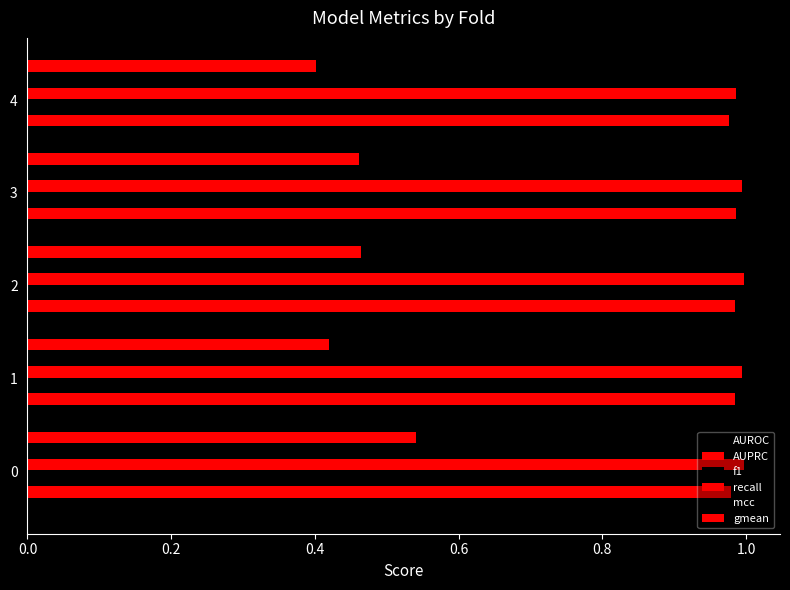

Count the number of data series in this chart.

6